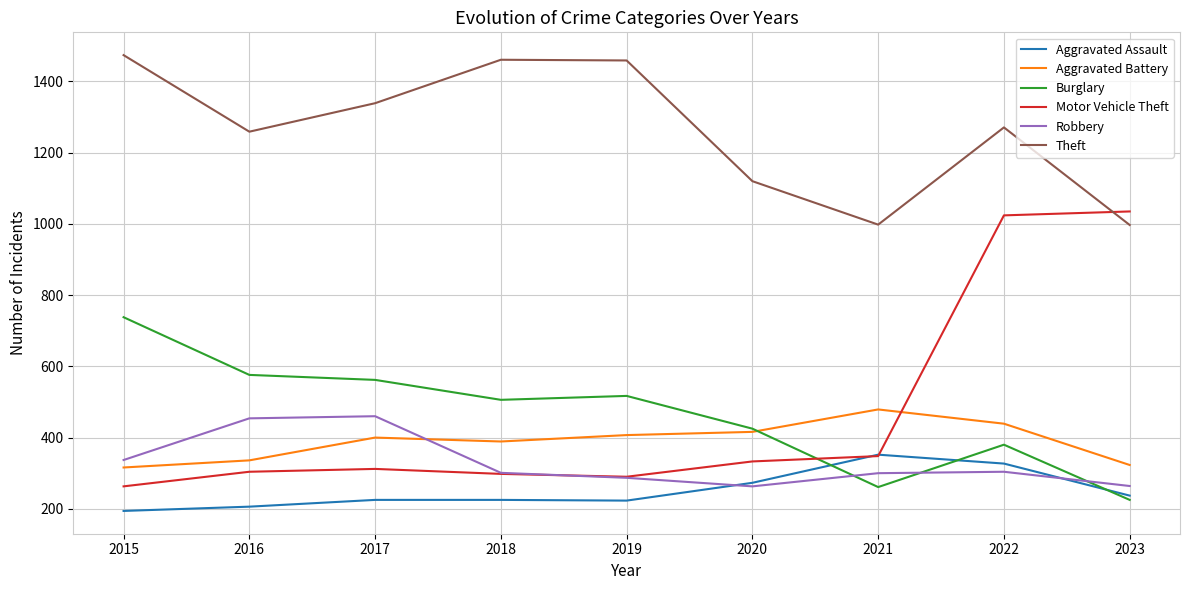

What is the difference between the Aggravated Battery values at 2023 and 2019?

84